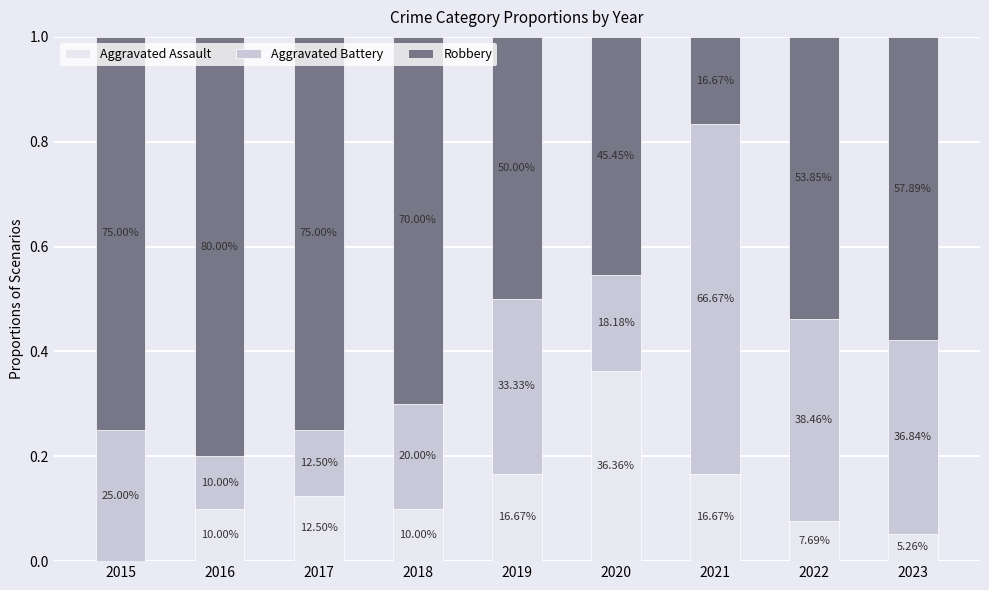

What are all the series names shown in the legend?

Aggravated Assault, Aggravated Battery, Robbery